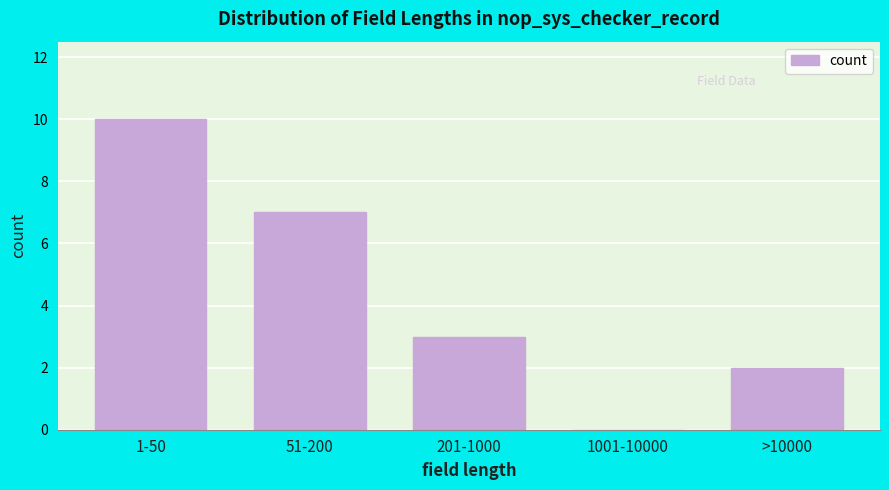

Reading left to right, transcribe all the data shown in this chart.

1-50=10	51-200=7	201-1000=3	1001-10000=0	>10000=2